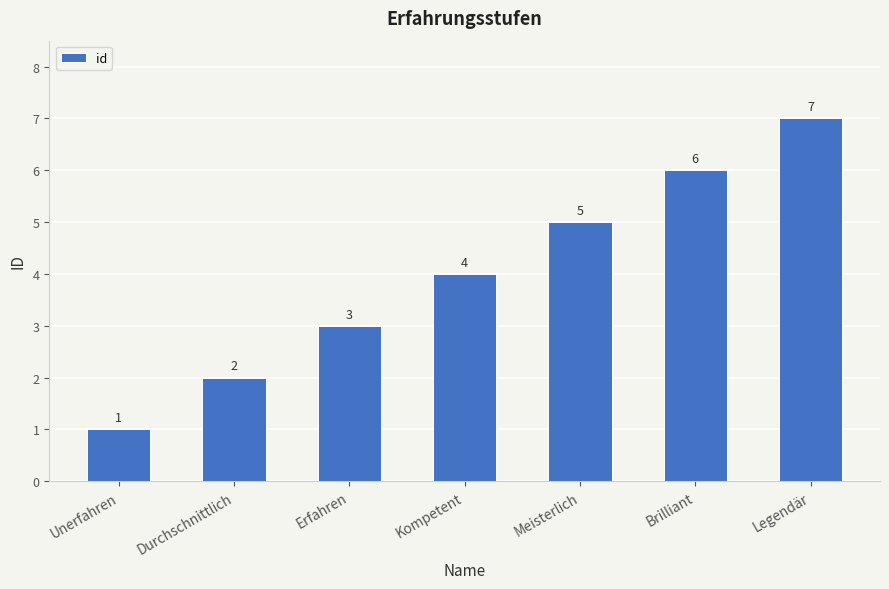

Which category has the highest value across all series?

Legendär